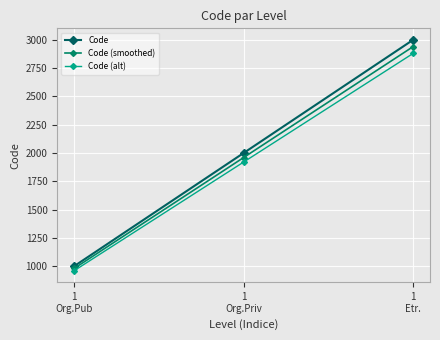

What is the label of the 1st point from the left?

1
Org.Pub